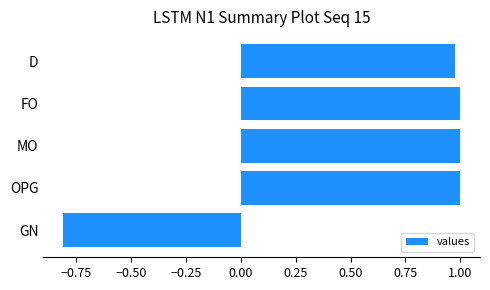

Where is the data nearest to the value 0?

GN